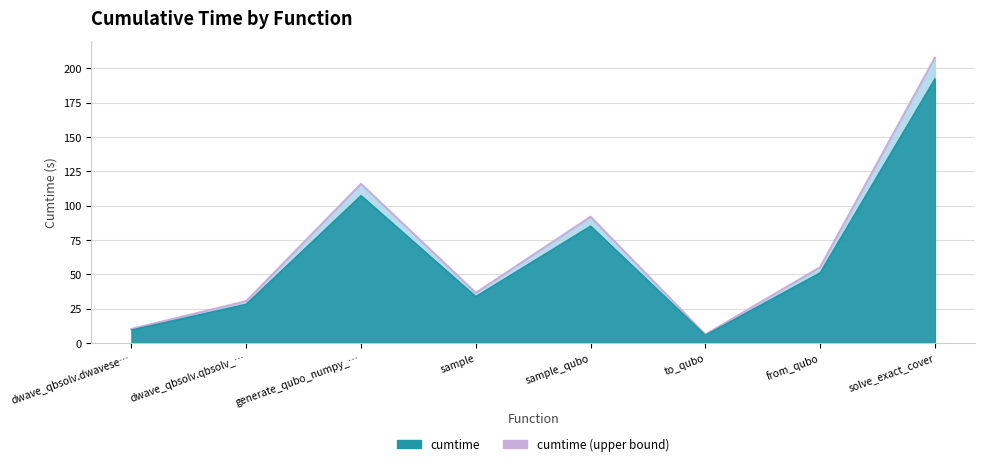

True or false: the data shows 55.1 at from_qubo.

True